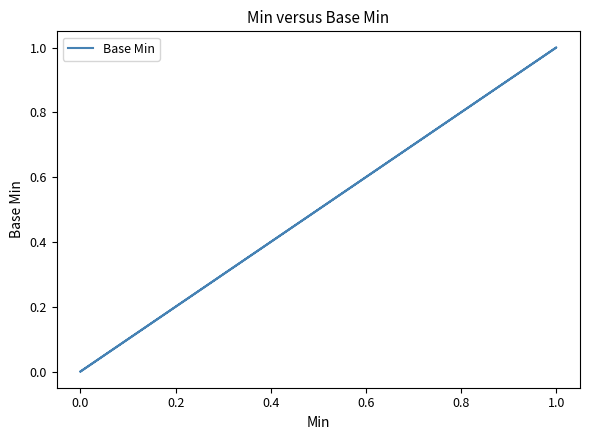

What position from the left is 0.6?

5